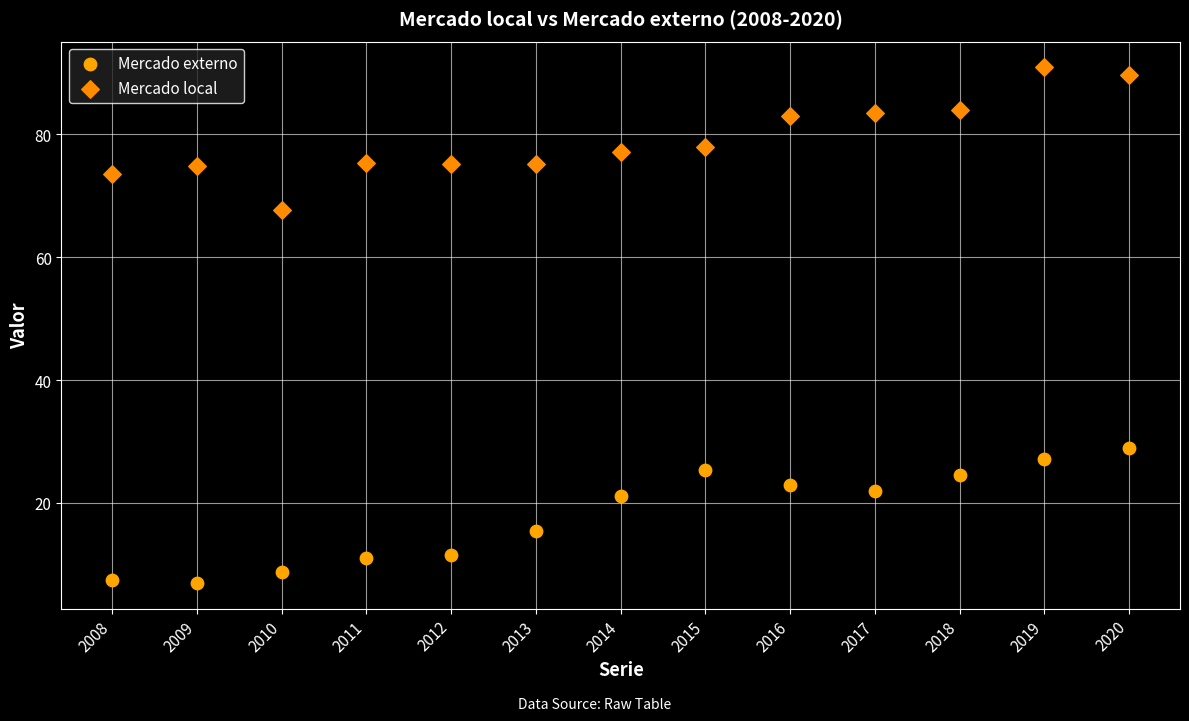

Which series contains the highest Y value?

Mercado local